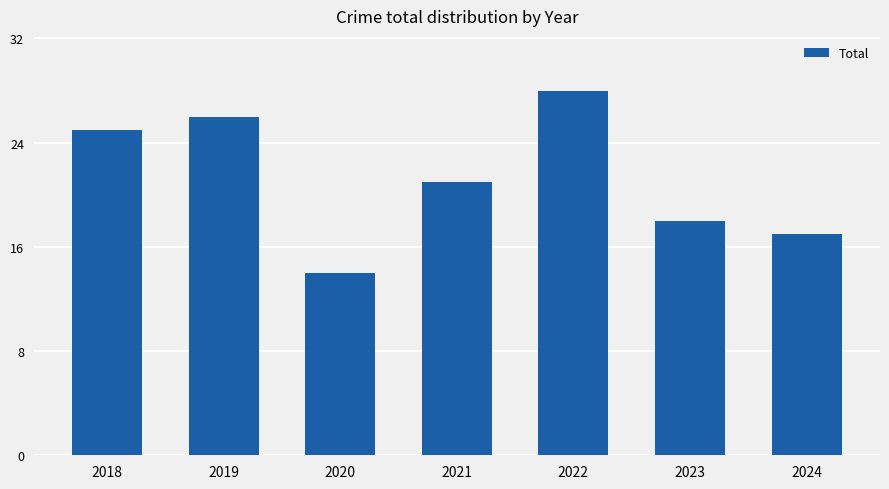

How many data points are less than 21?

3